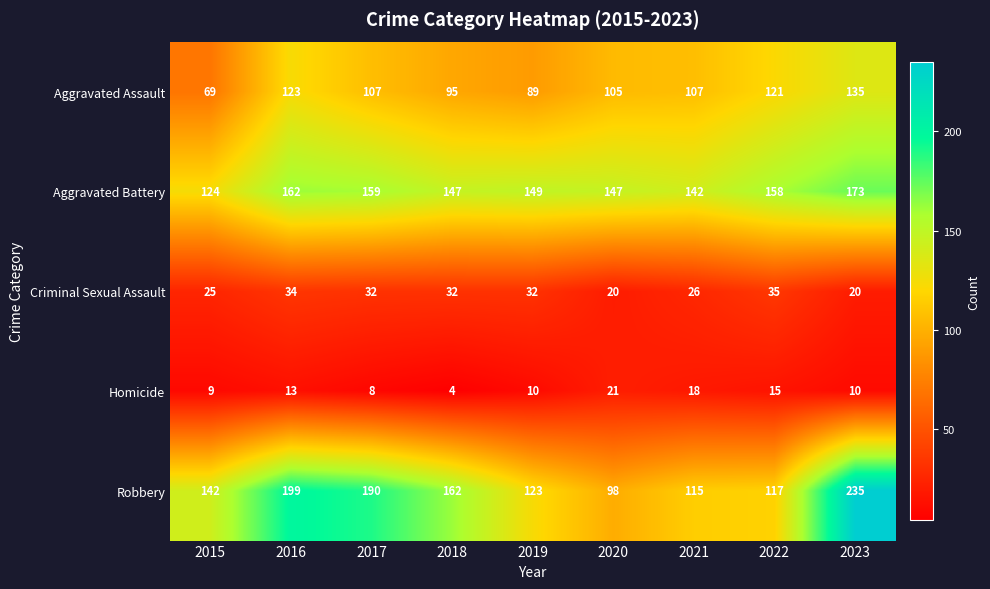

What is the maximum value for Criminal Sexual Assault?

35